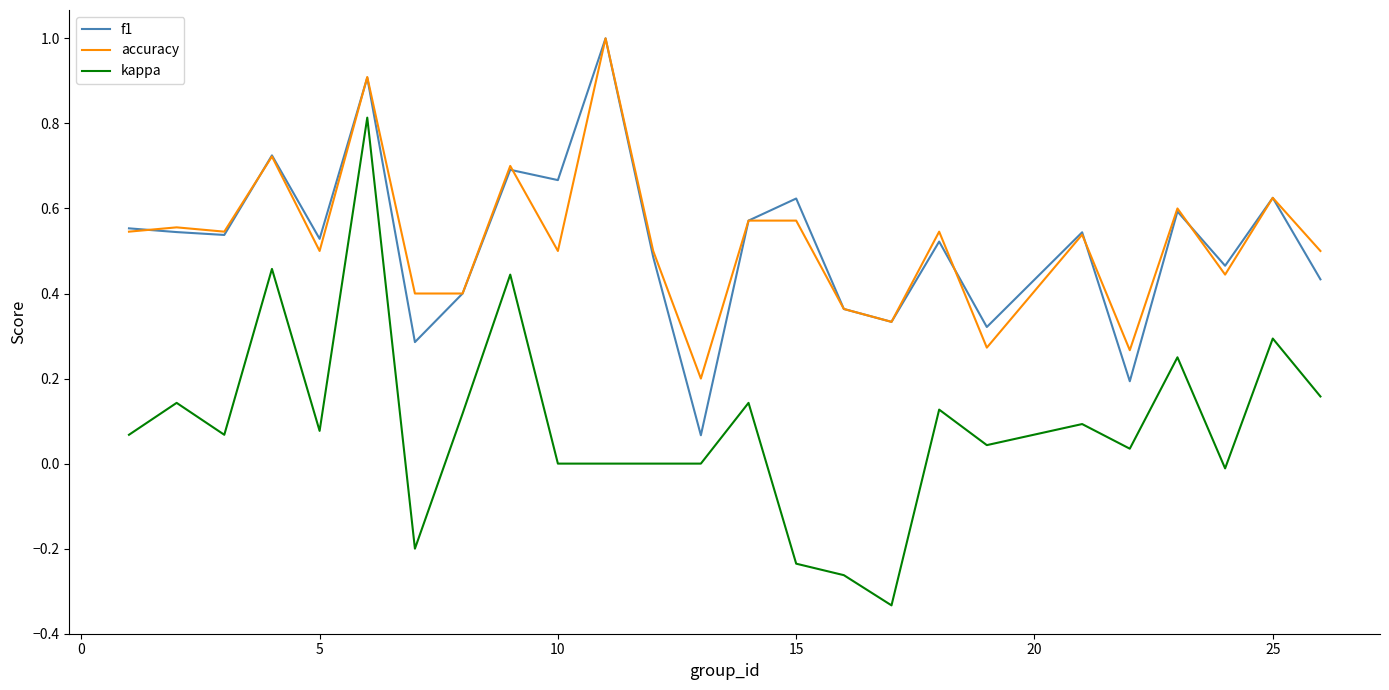

True or false: kappa and f1 cross at least once.

False